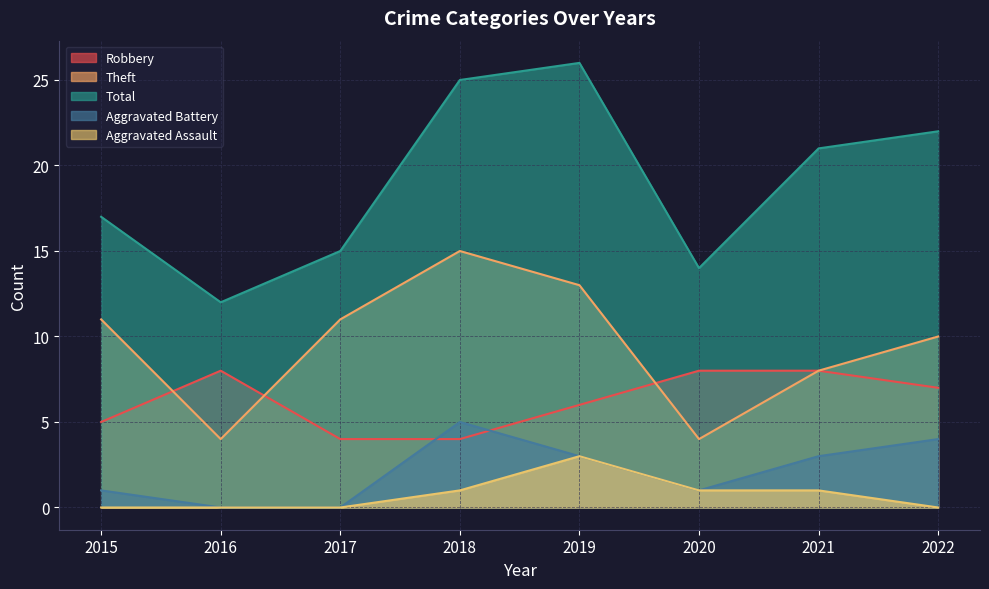

Where does the Theft series first go above 11?

2018